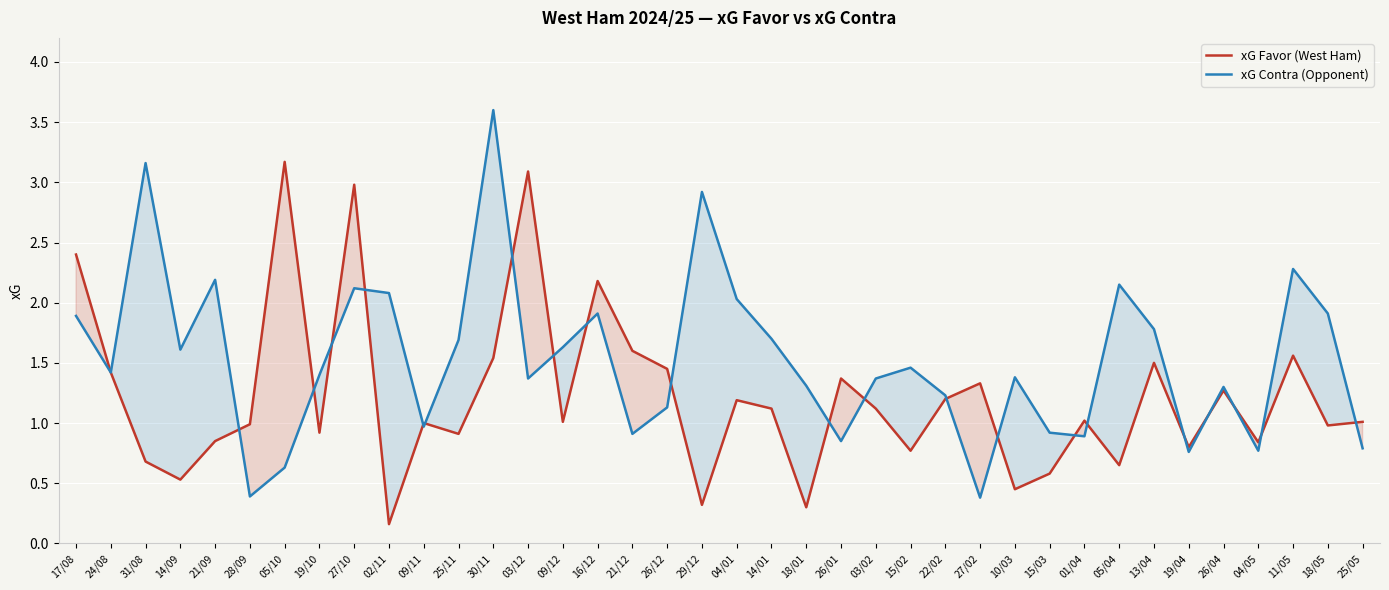

What is the sum of the xG Contra (Opponent) values at 26/01 and 01/04?

1.7